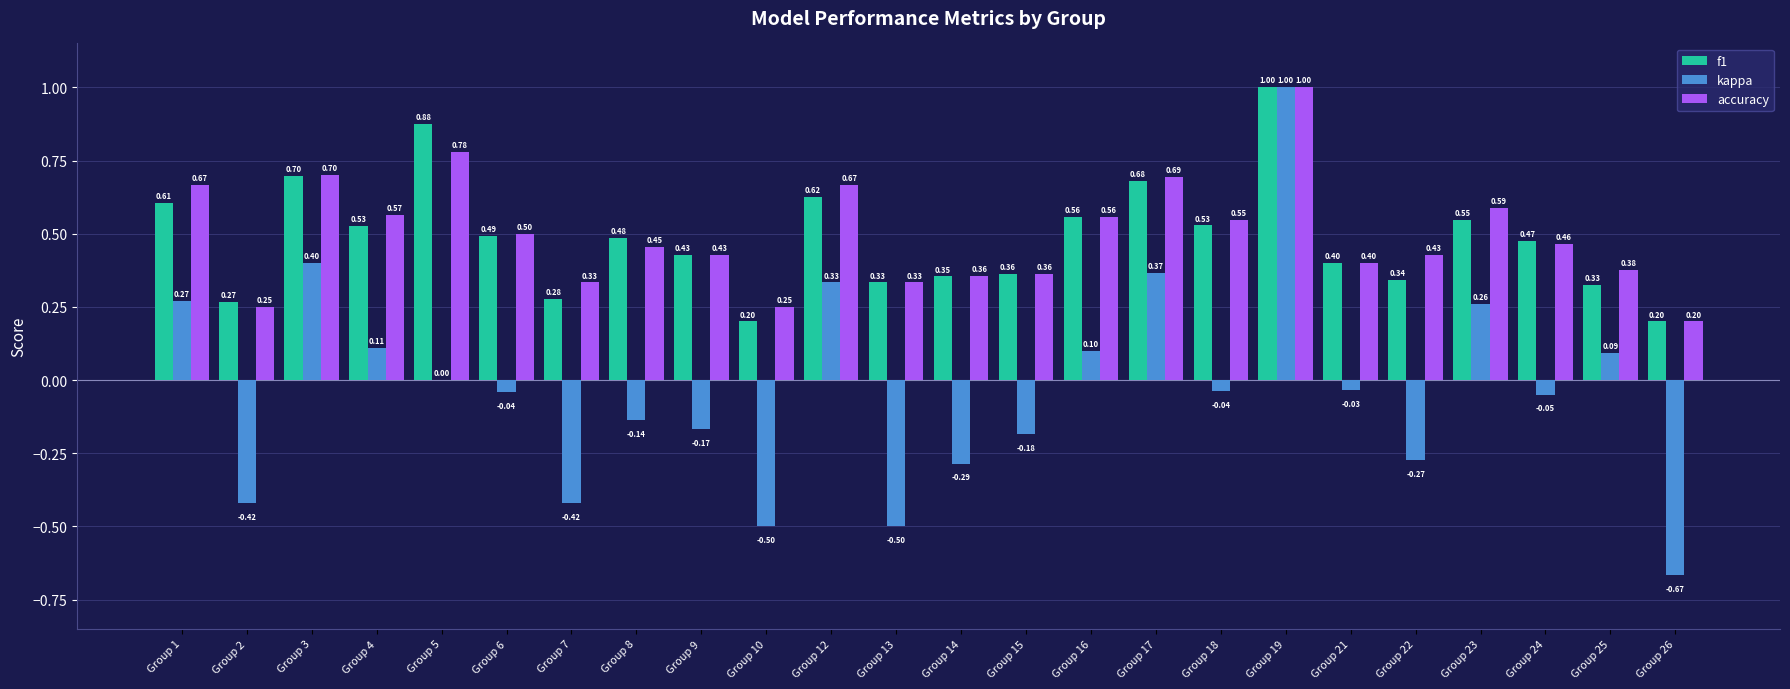

What are all the series names shown in the legend?

f1, kappa, accuracy